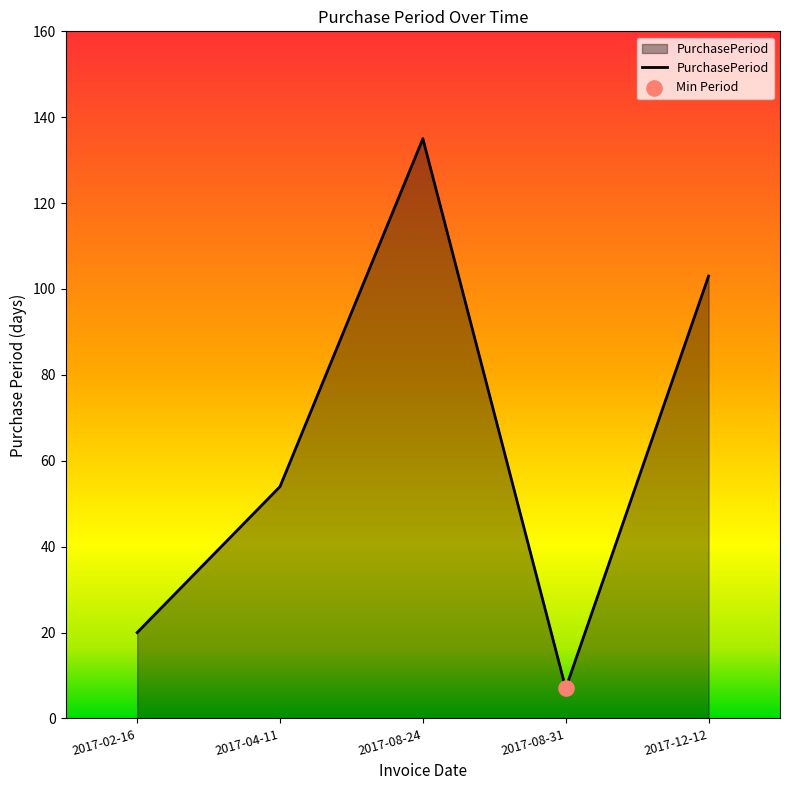

What is the change in value from 2017-04-11 to 2017-08-31?

-47